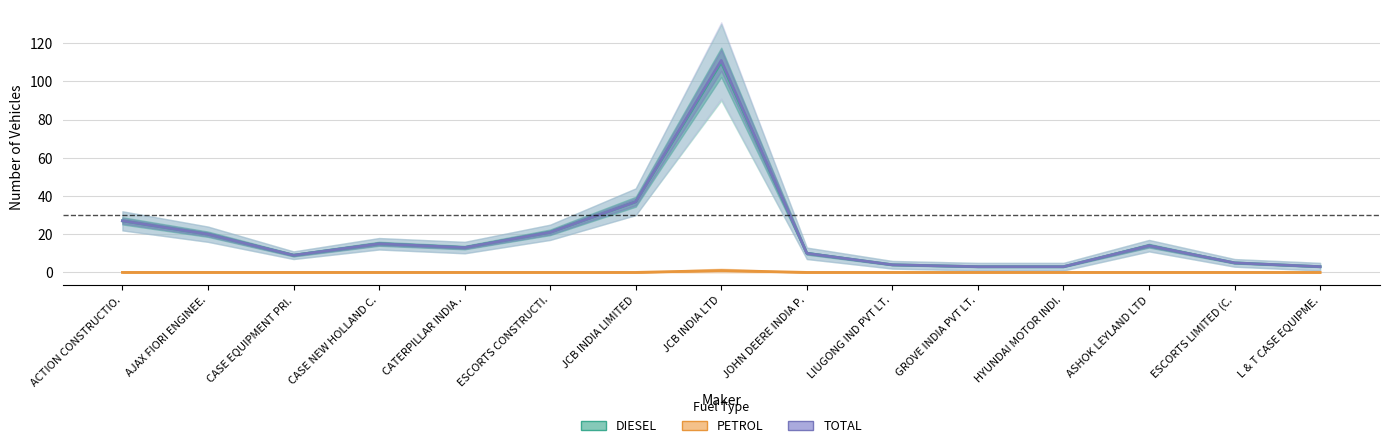

True or false: TOTAL has a value of 167 at JCB INDIA LTD.

False